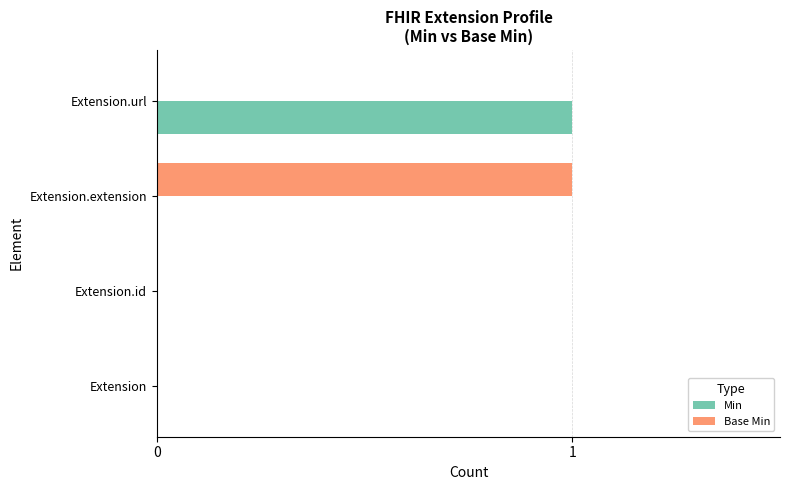

True or false: Min has a value of -1 at Extension.extension.

False